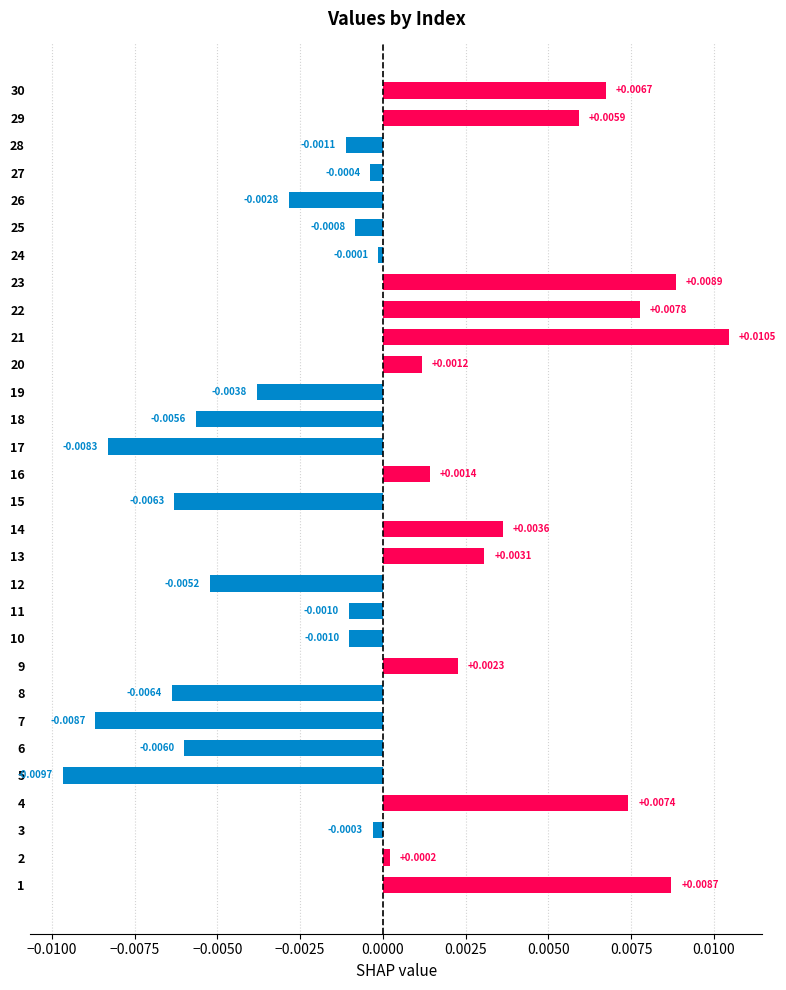

Which has a higher value, 11 or 18?

11